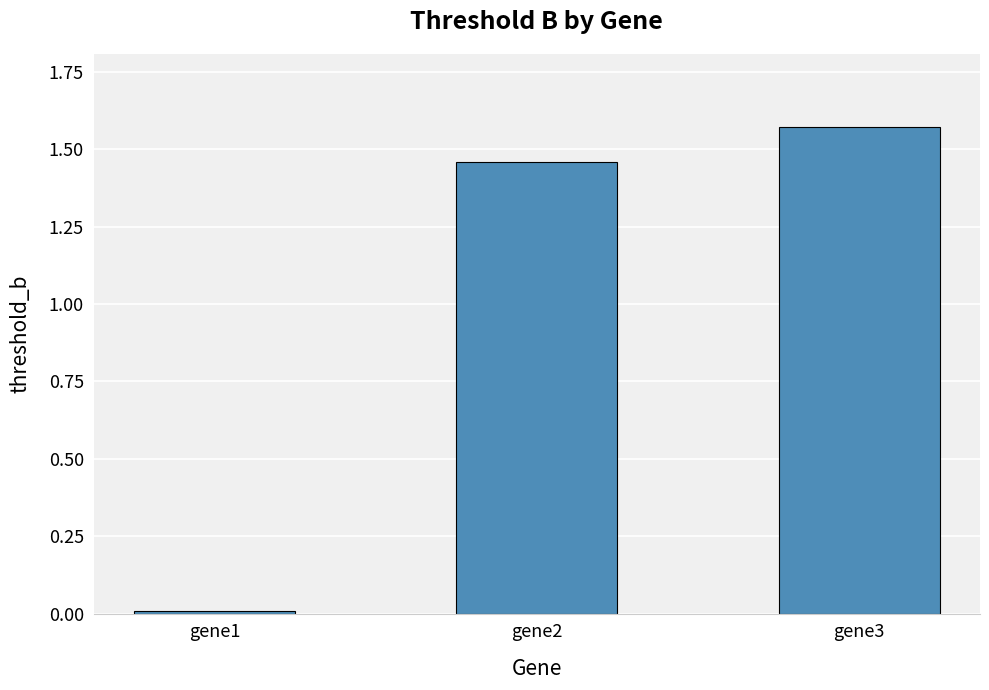

Approximately how many times larger is the value at gene3 compared to gene2?

1.1